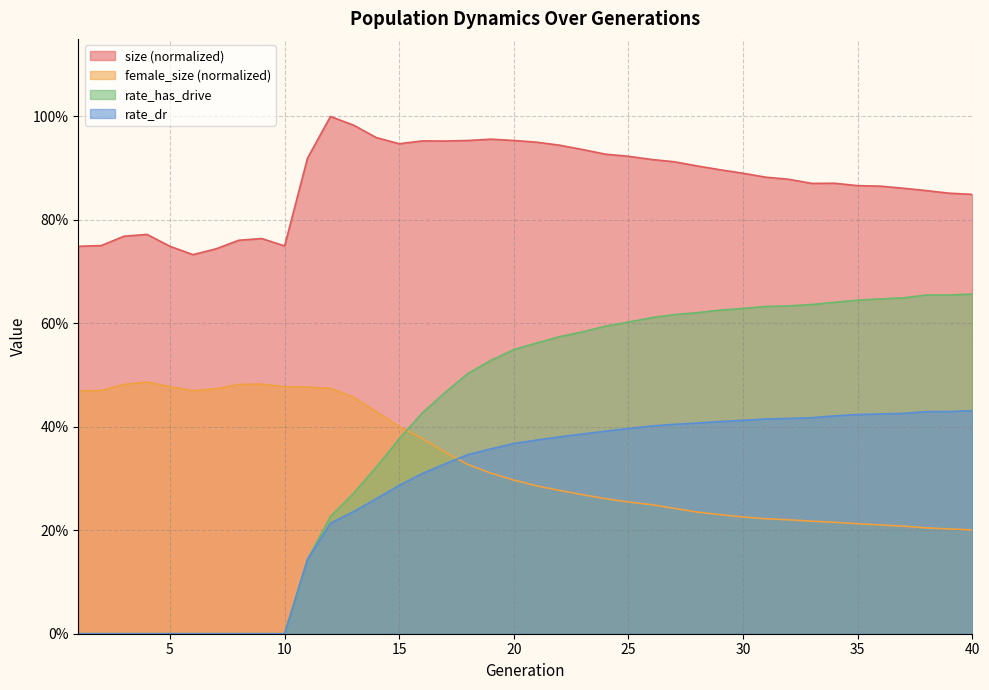

Does the chart have visible grid lines?

Yes